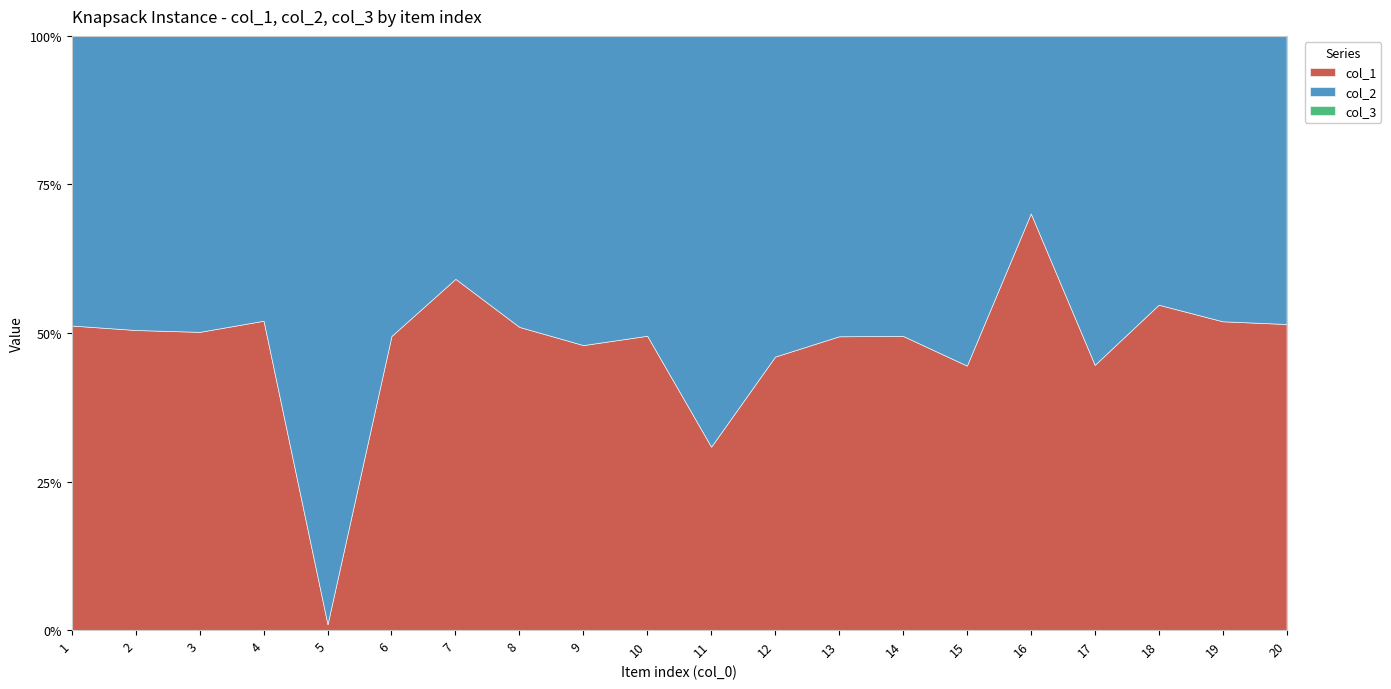

After their last crossing, which series has the higher values: col_1 or col_2?

col_1